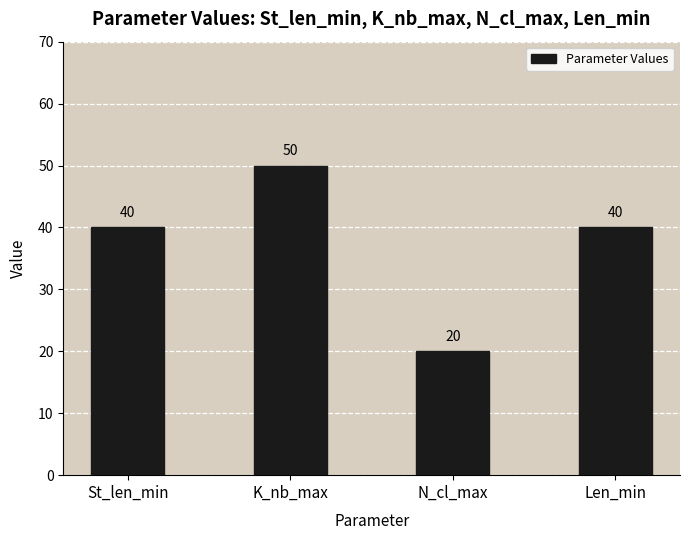

What is the change in value from K_nb_max to N_cl_max?

-30